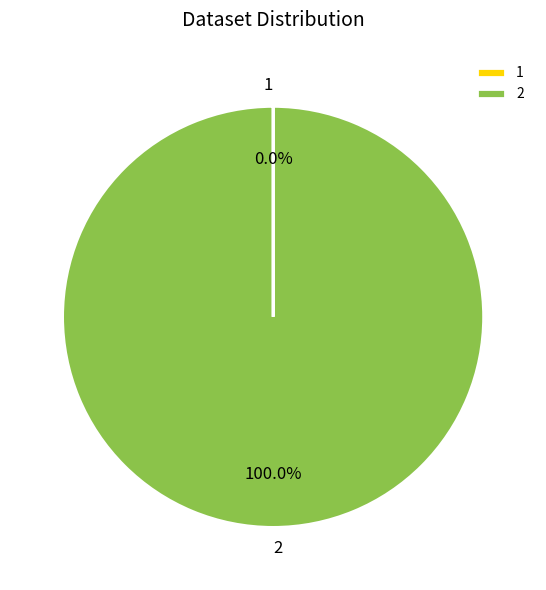

Is there a majority slice in this chart?

Yes